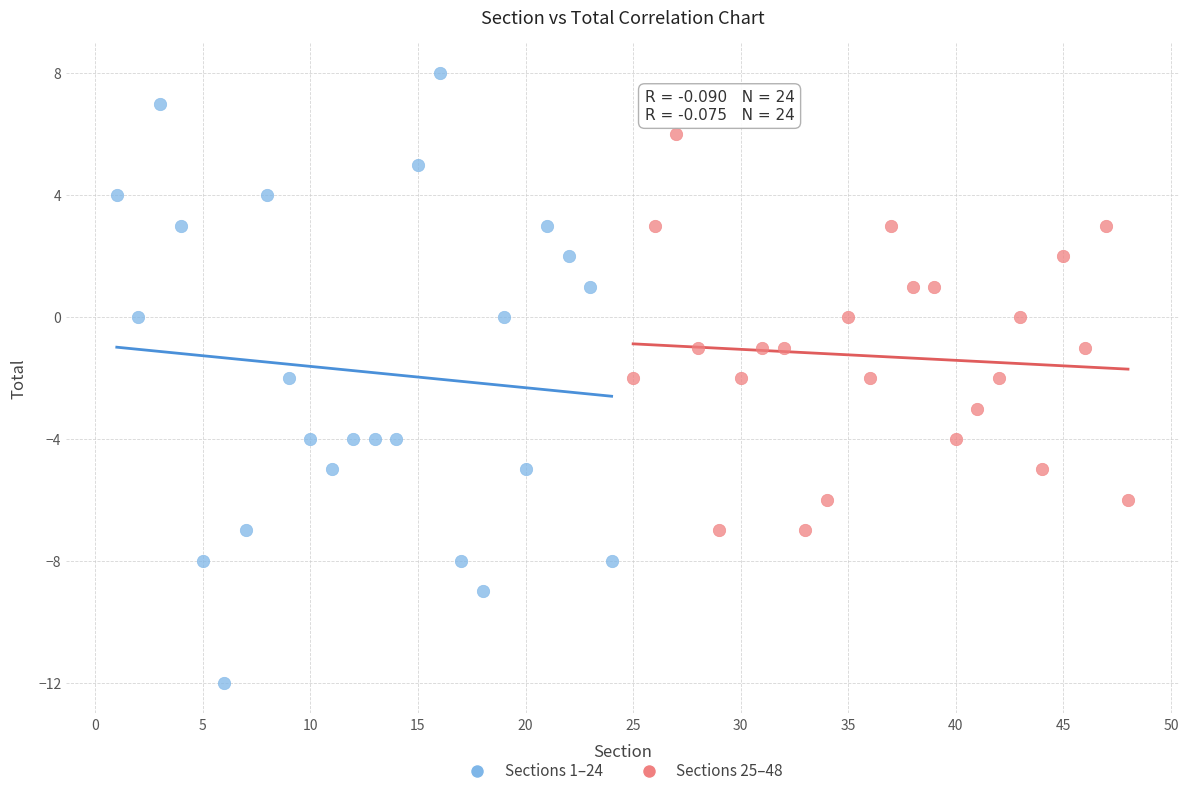

Which series contains the lowest Y value?

Sections 1–24